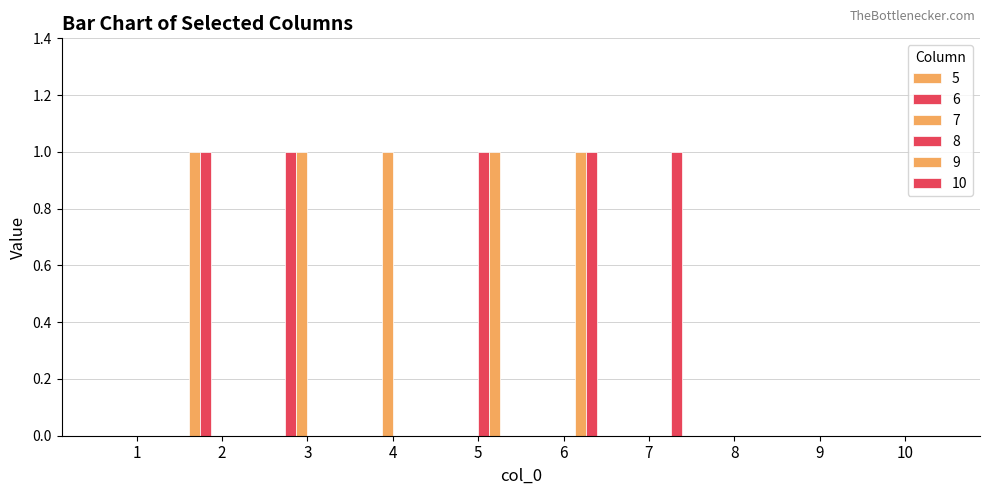

Does the chart contain stacked bars?

No